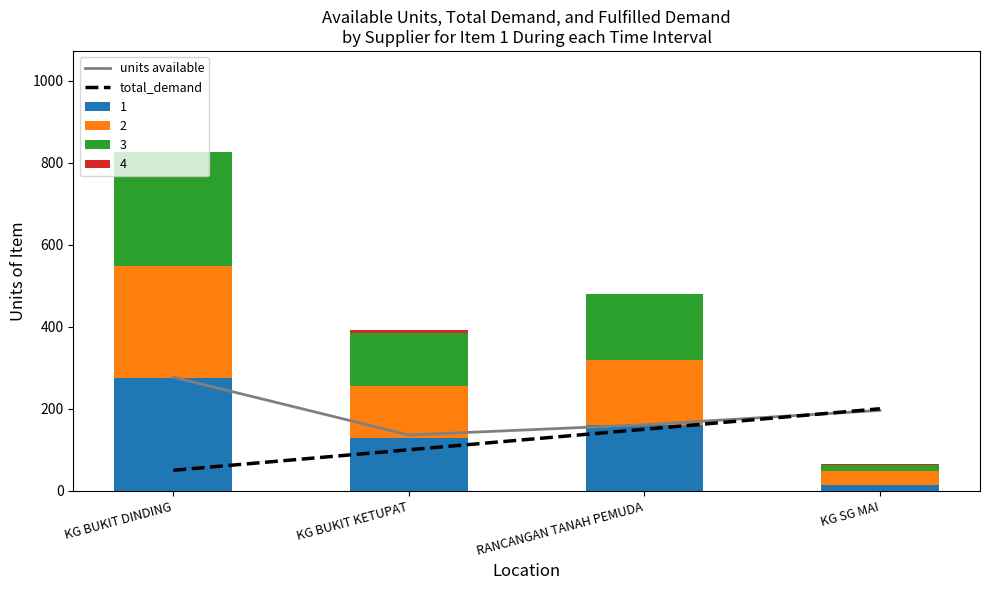

Count the number of categories in the chart.

4